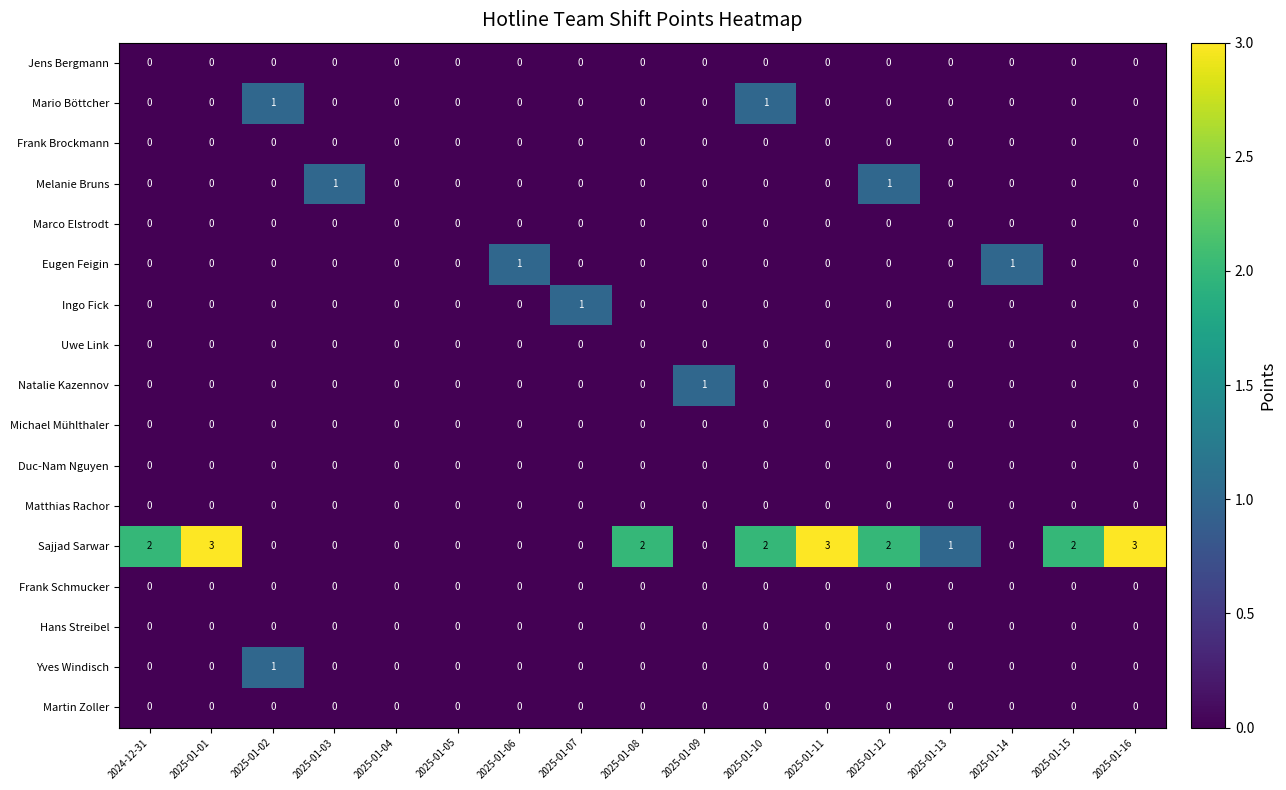

The Michael Mühlthaler series shows 0 at 2025-01-12. True or false?

True